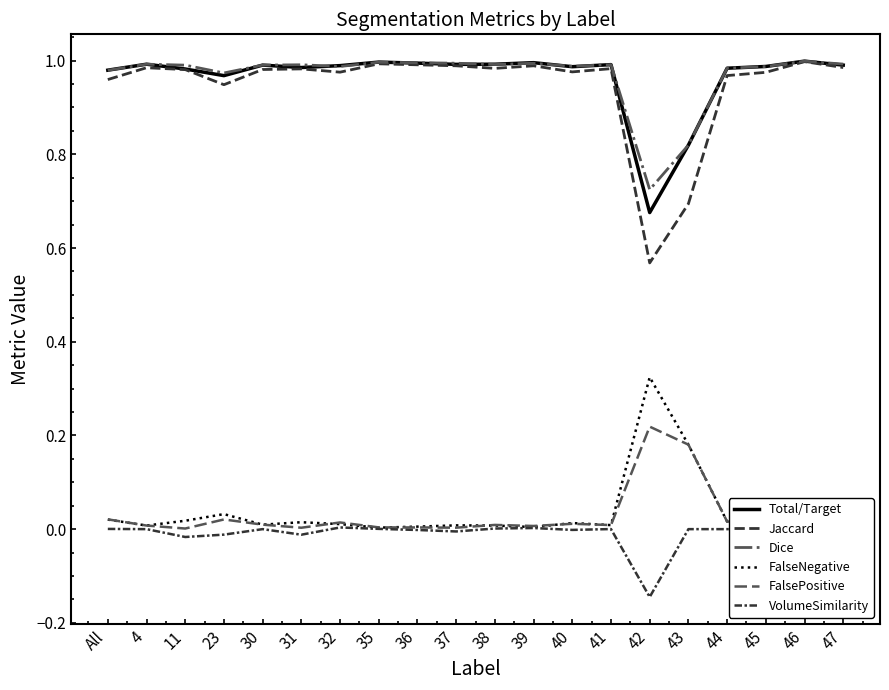

Is the value of FalseNegative at 32 greater than the value of VolumeSimilarity at 36?

Yes